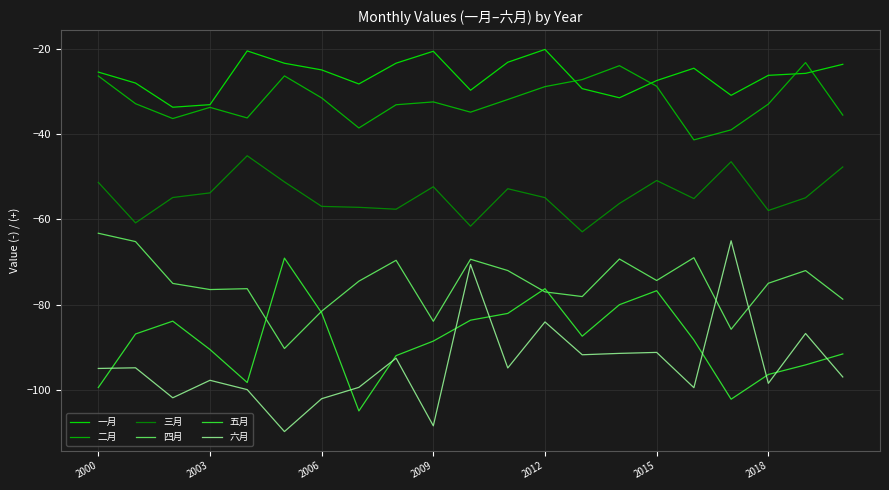

Which series has the largest range (max minus min)?

六月